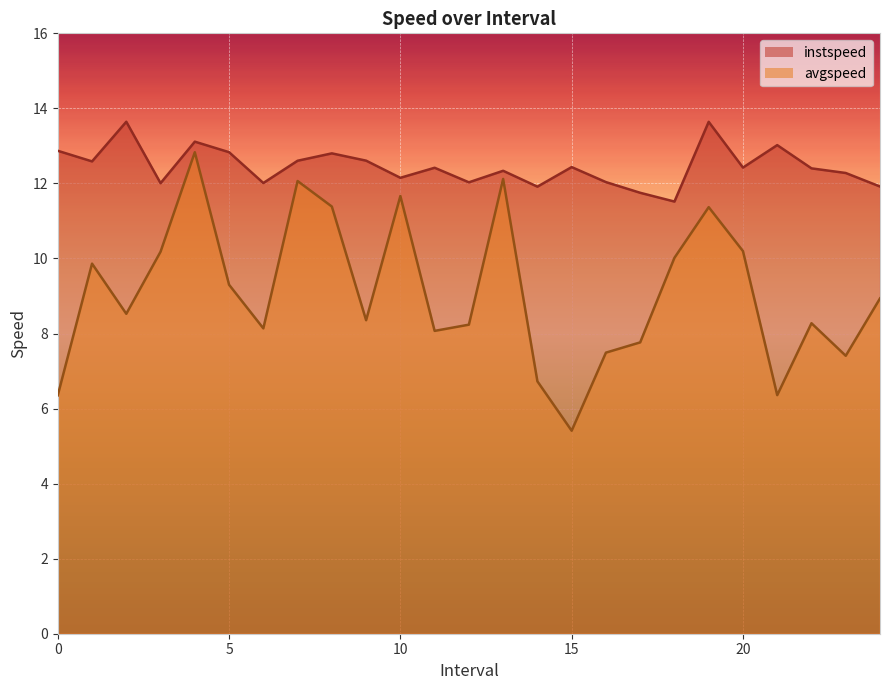

How many interior local peaks does the instspeed series have?

8